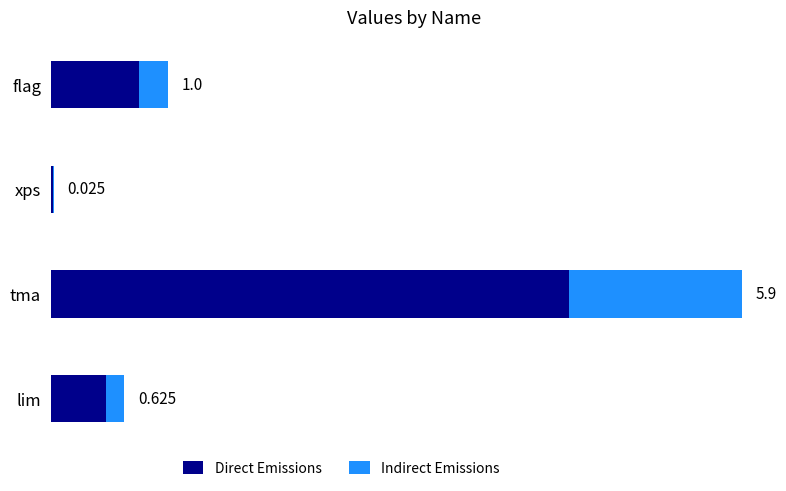

What is the sum of all Direct Emissions values?

5.7